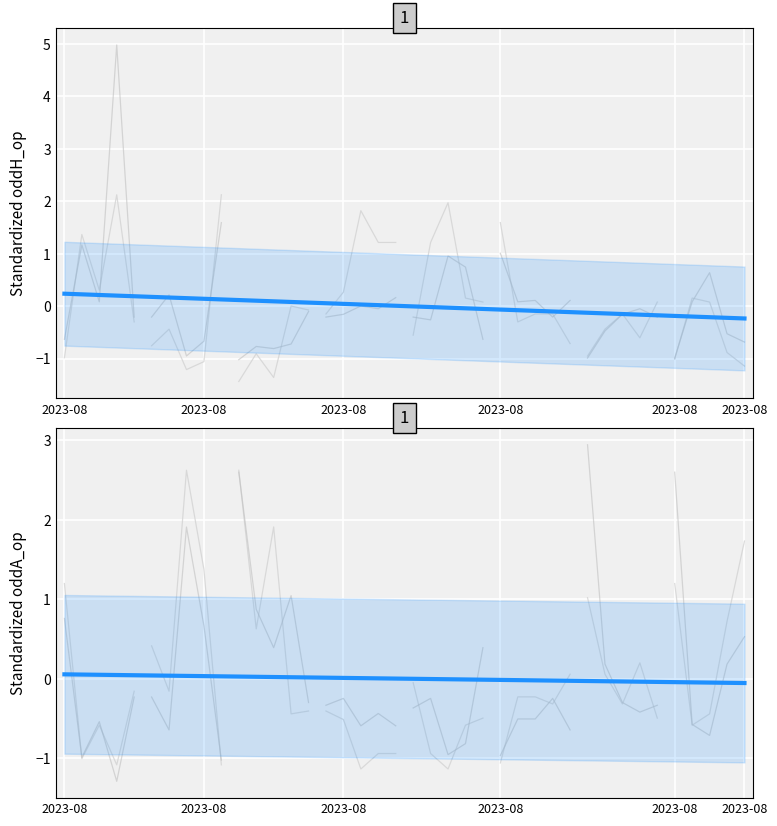

How many lines are shown in the chart?

4